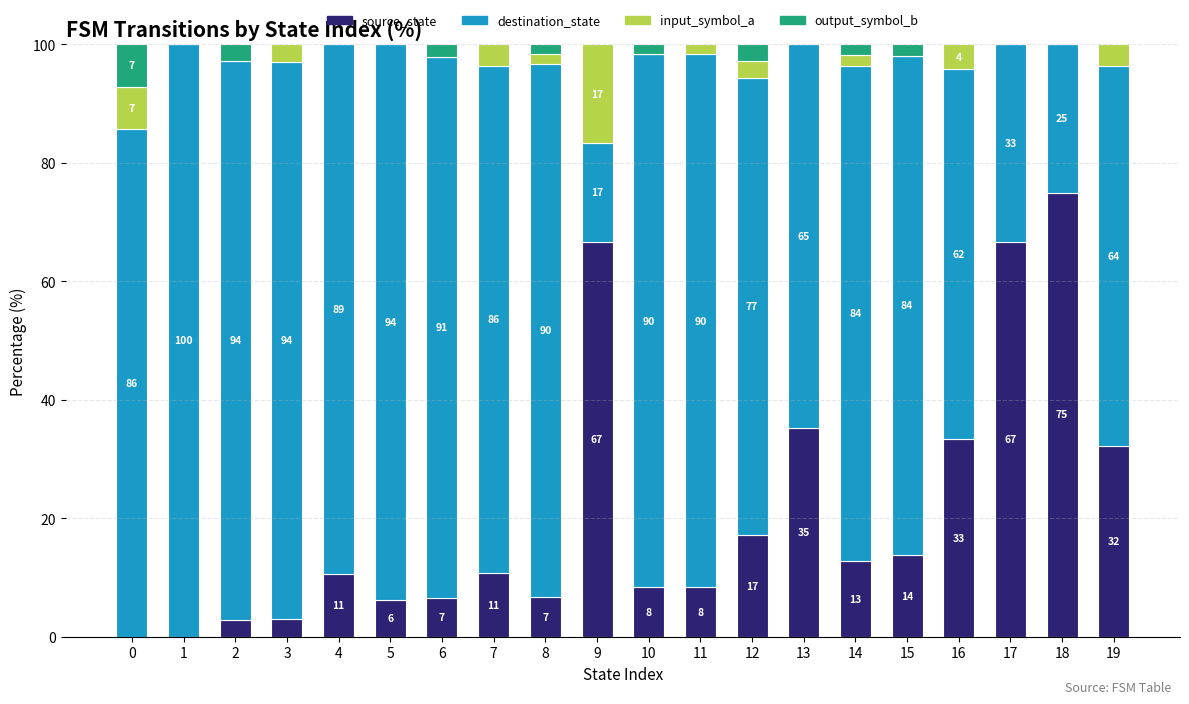

What is the total value across all series at 1?

100.0